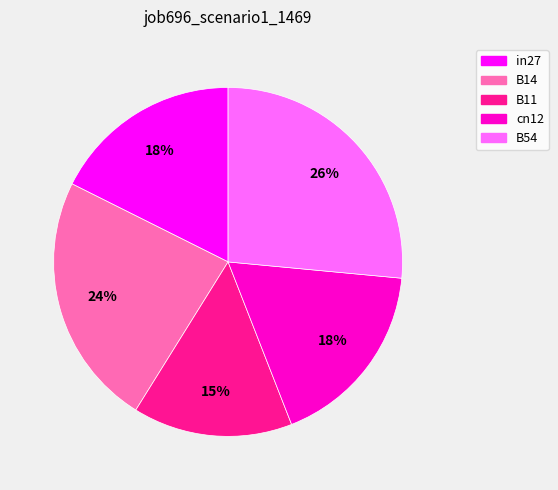

True or false: cn12 accounts for 11% of the total.

False